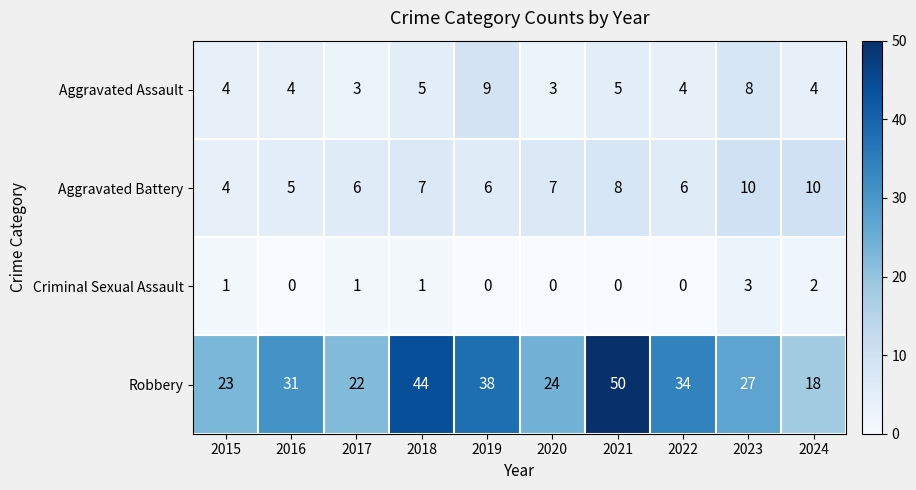

What is the maximum value shown in the chart?

50